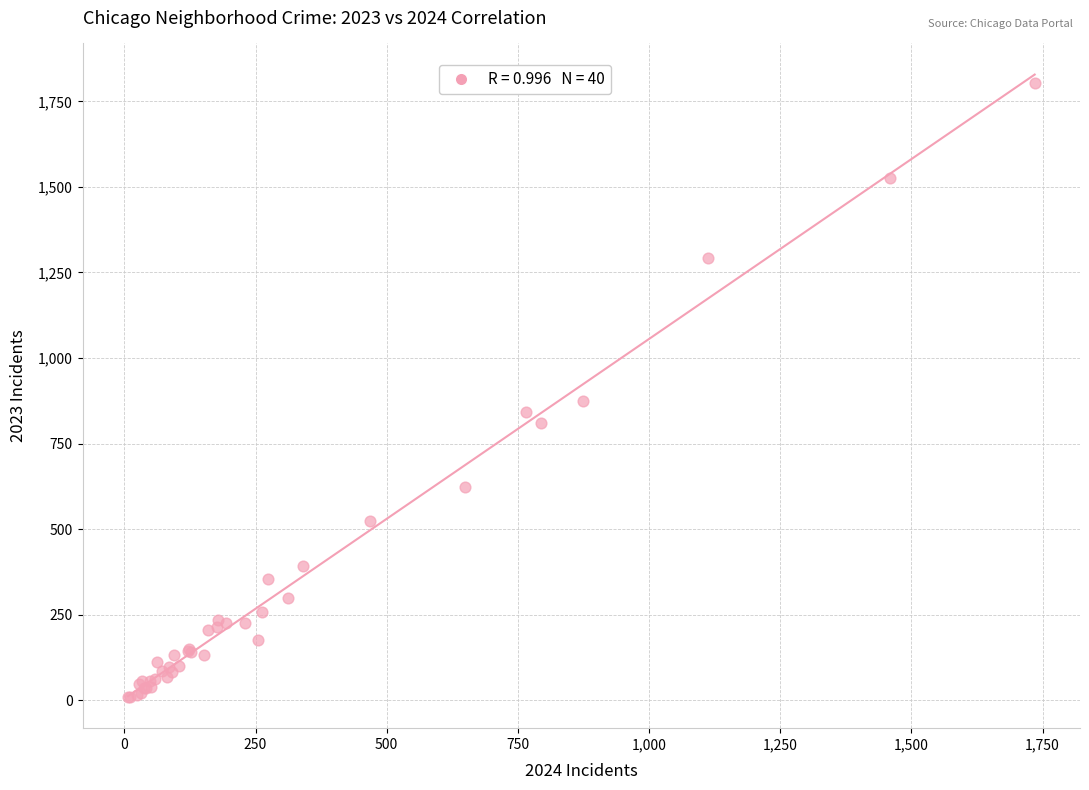

What Y value in the scatter plot is closest to 907?

875